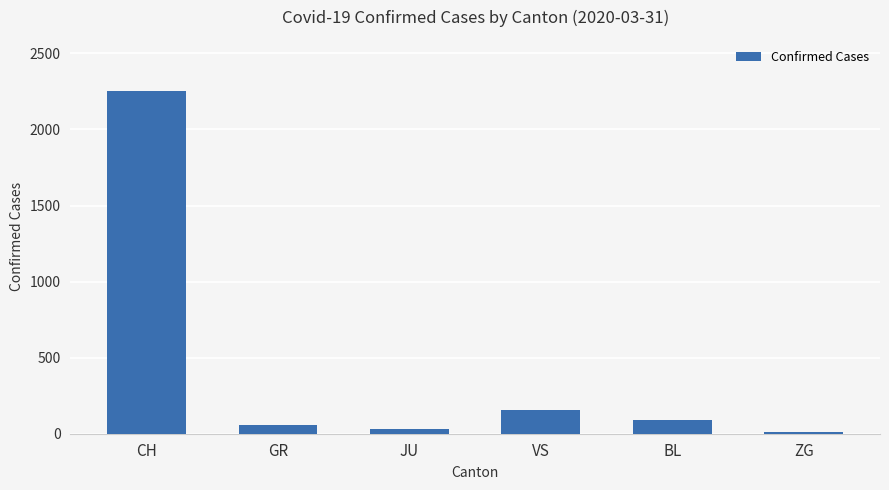

What is the value of the 2nd bar from the left?

58